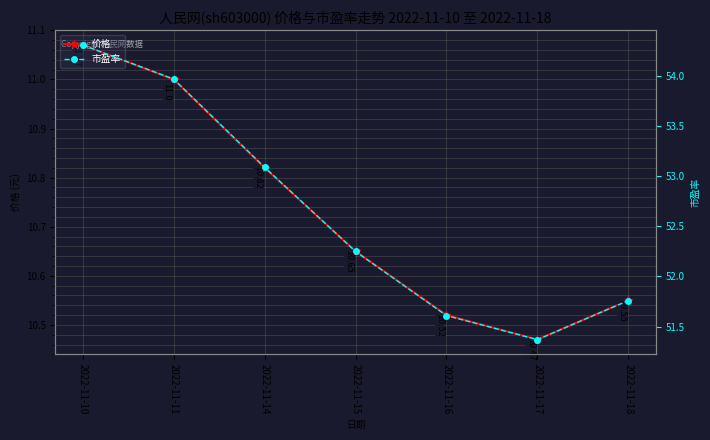

Rank the series by their average value, from lowest to highest.

价格, 市盈率